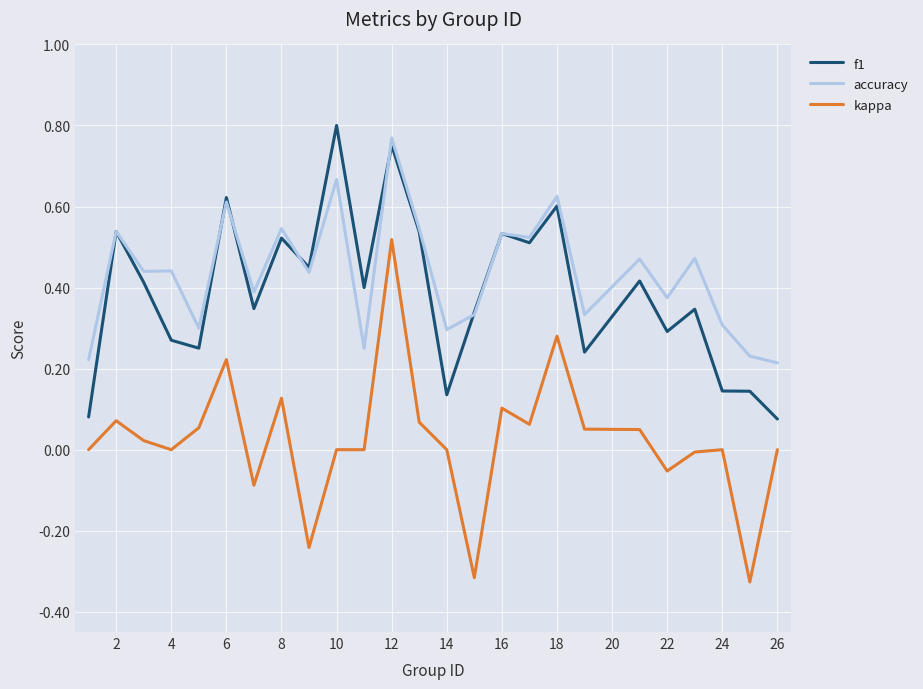

True or false: f1 and kappa intersect in this chart.

False